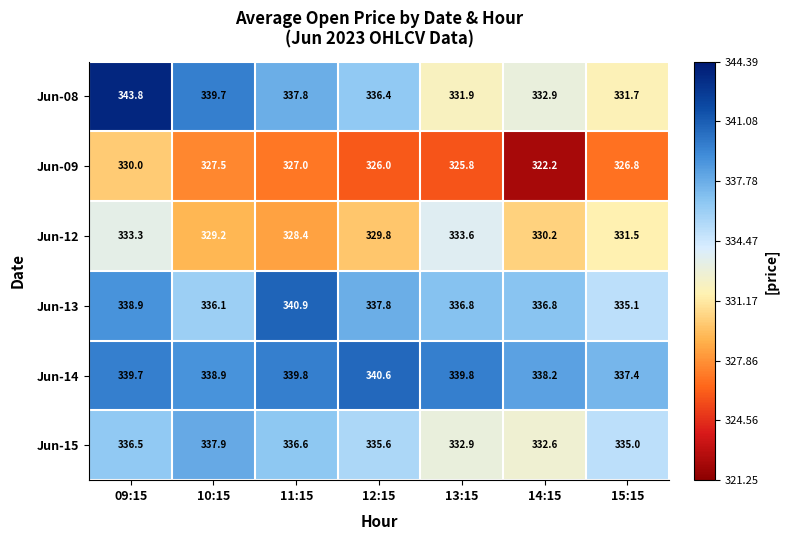

Which series has the largest total across all categories?

Jun-14